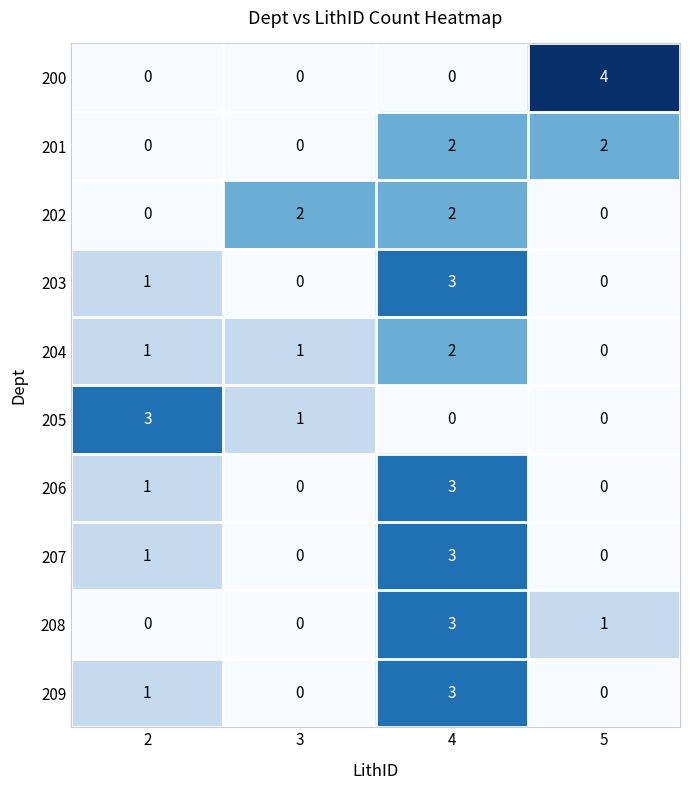

At which category does the chart reach its peak across all series?

5